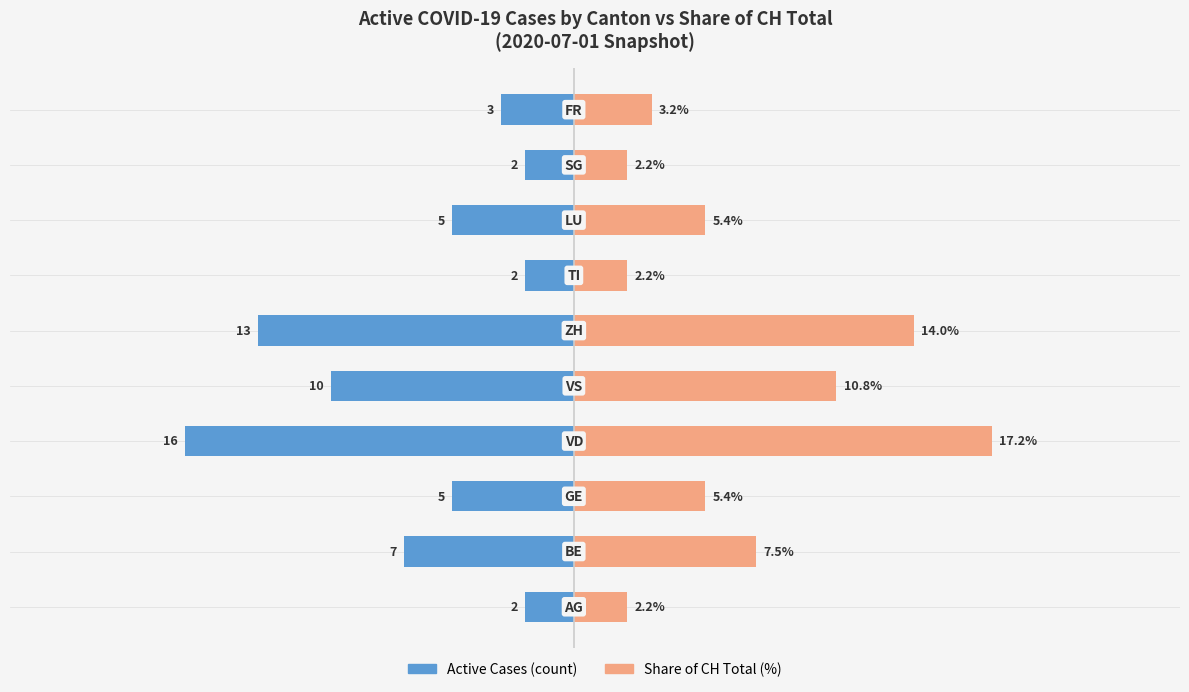

Does the chart contain stacked bars?

No